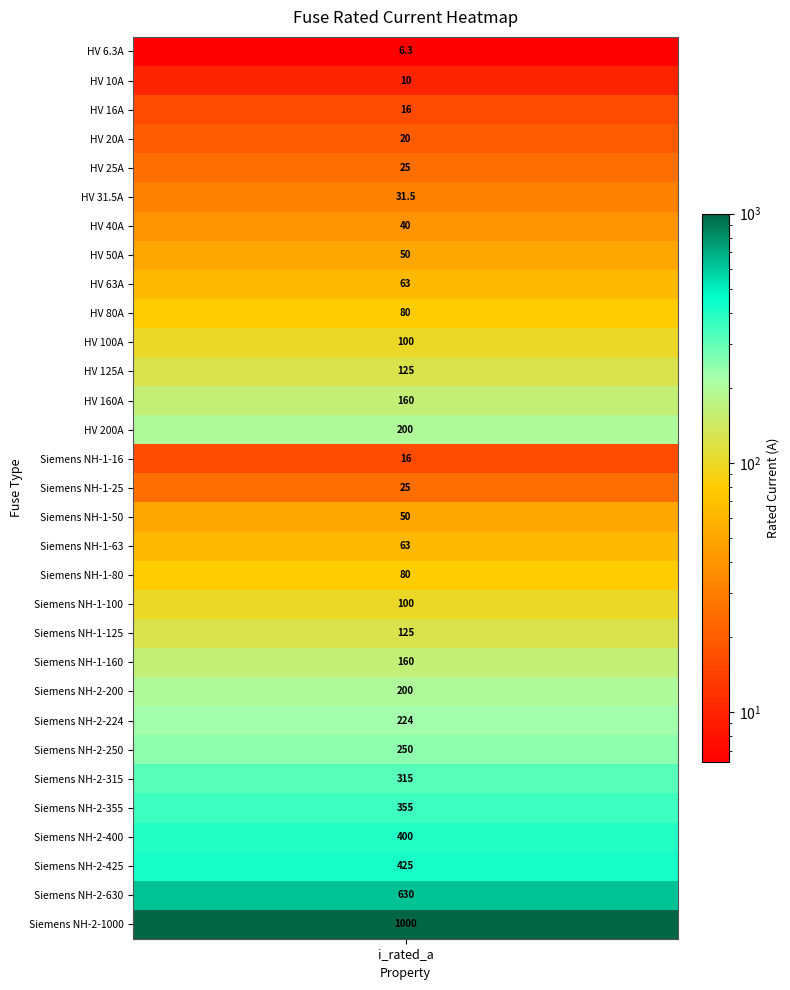

What is the sum of the values at 21 and 30?

1160.0